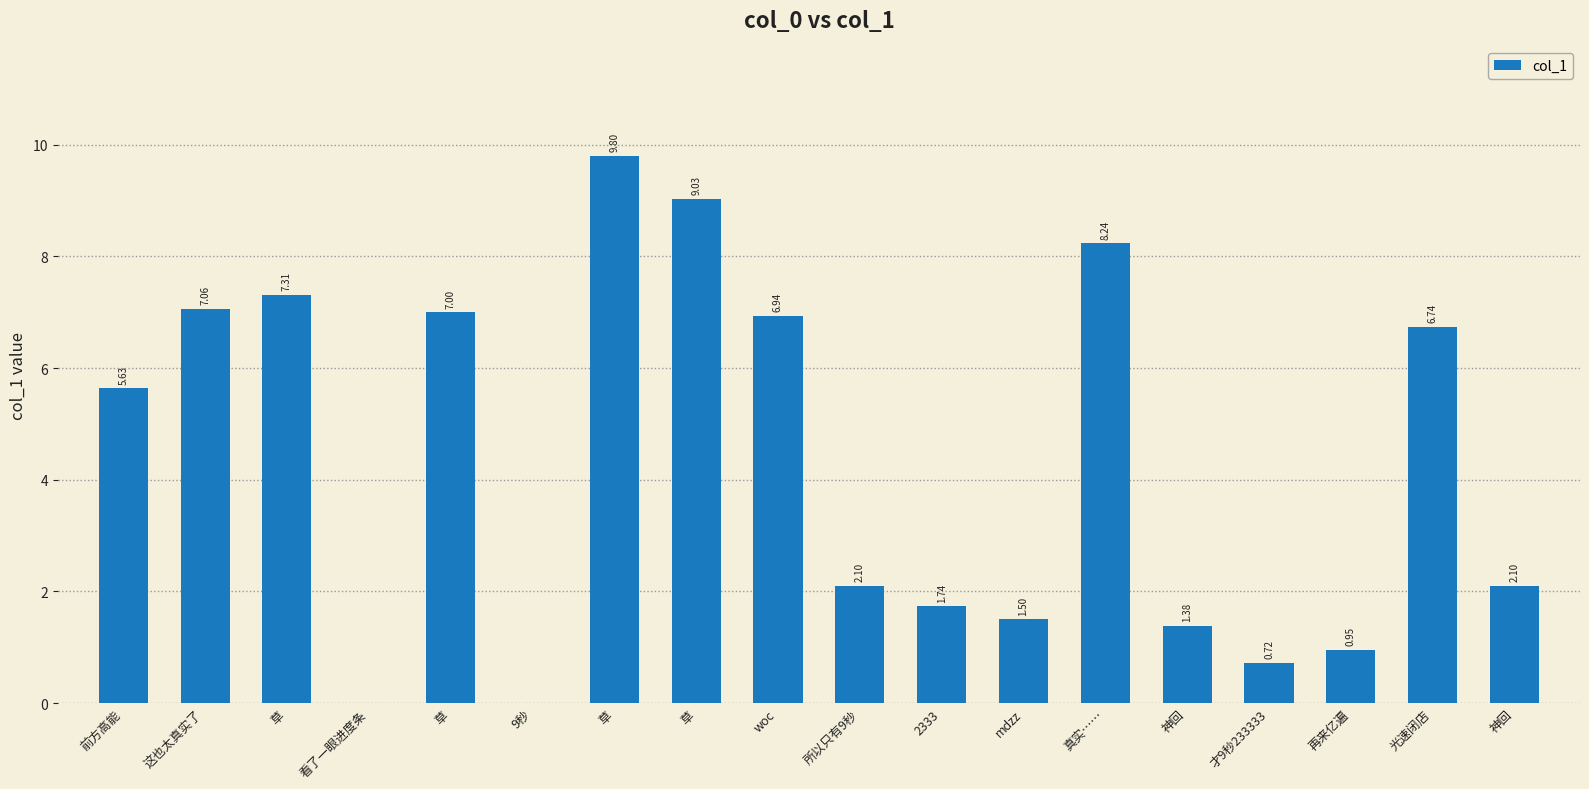

How many values are above zero?

16